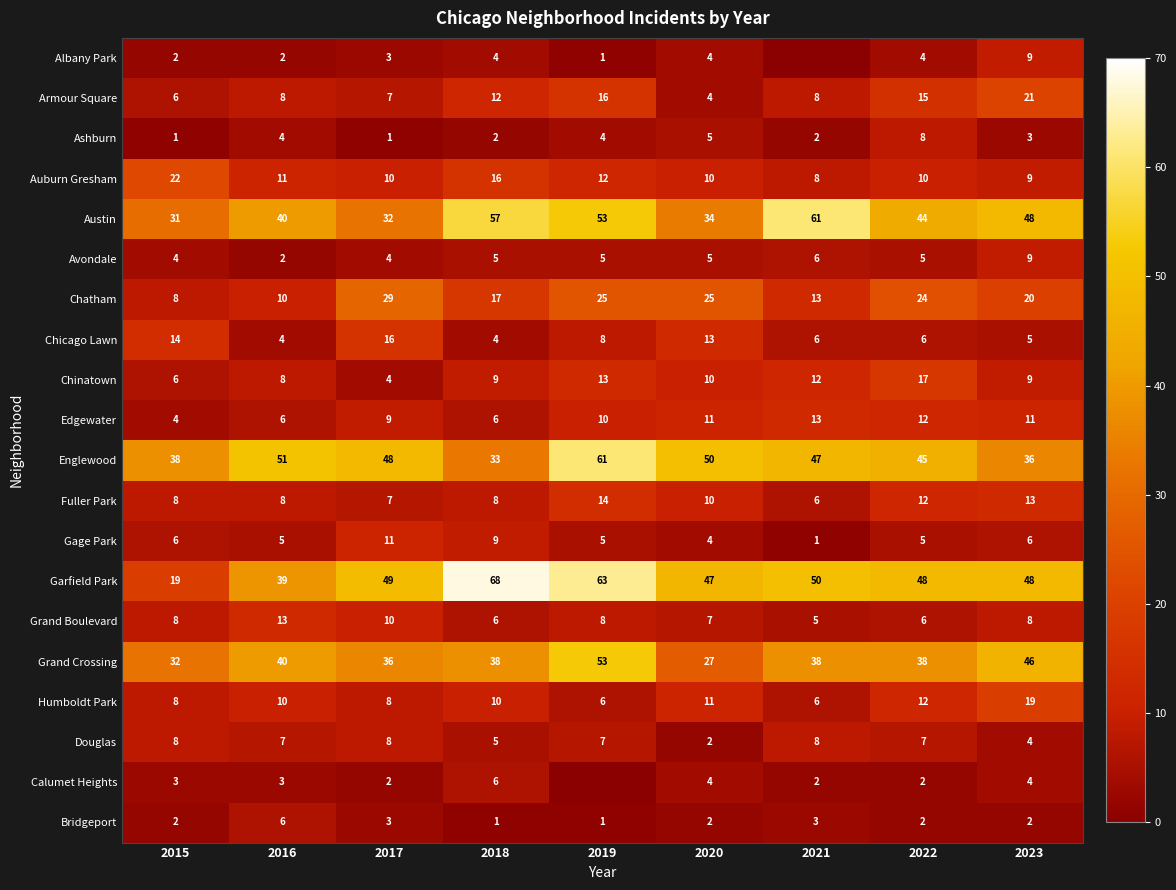

What is the total value across all series at 2022?

322